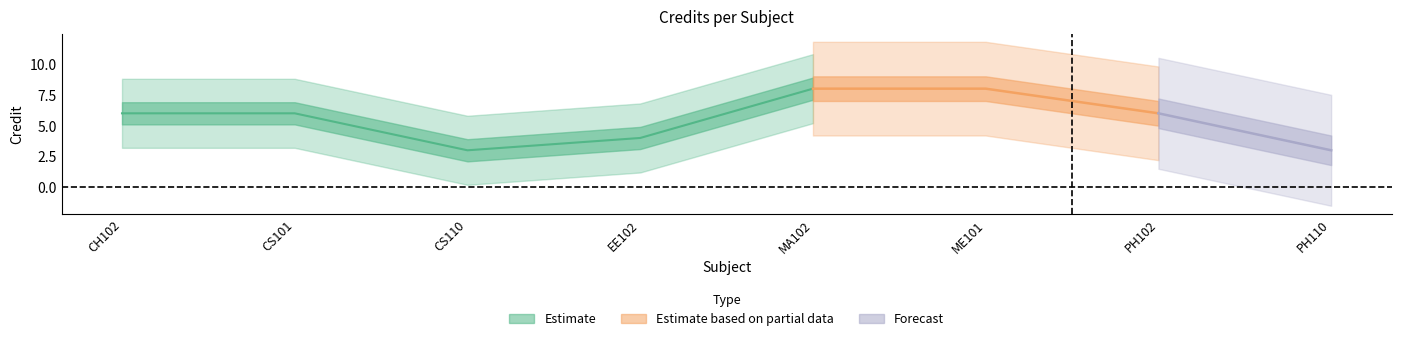

Reading right to left, transcribe all the data shown in this chart.

PH110=3	PH102=6	ME101=8	MA102=8	EE102=4	CS110=3	CS101=6	CH102=6